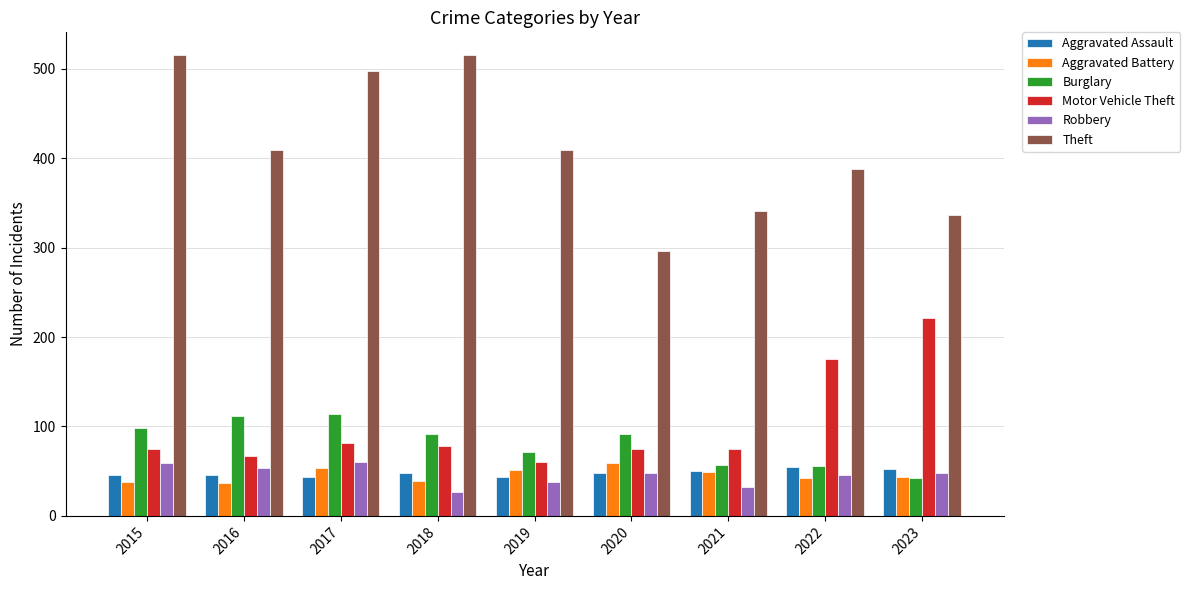

What is the value of the Aggravated Battery bar at the 2nd from the left?

37